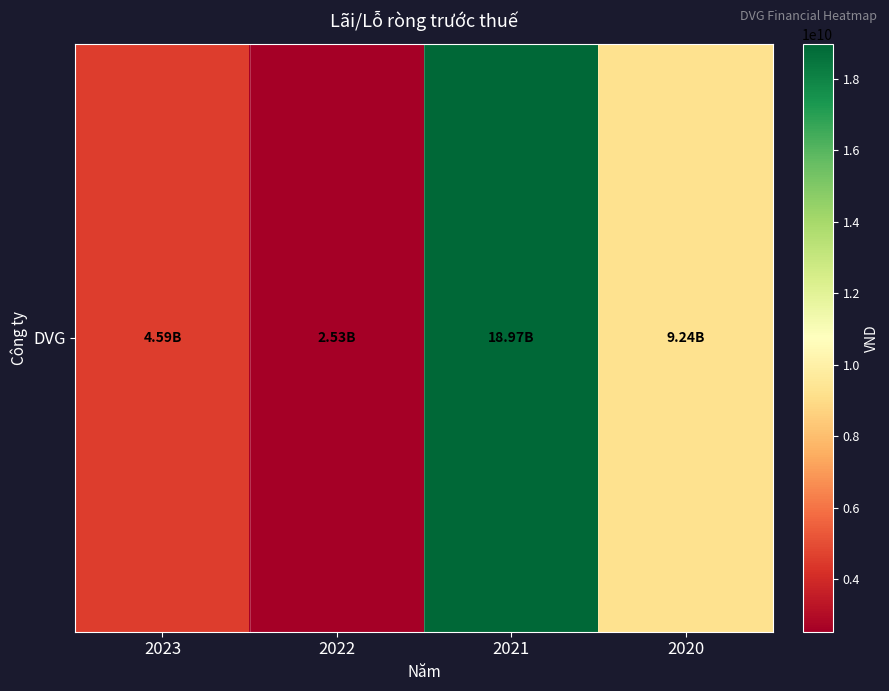

At which category does the chart reach its minimum across all series?

2022